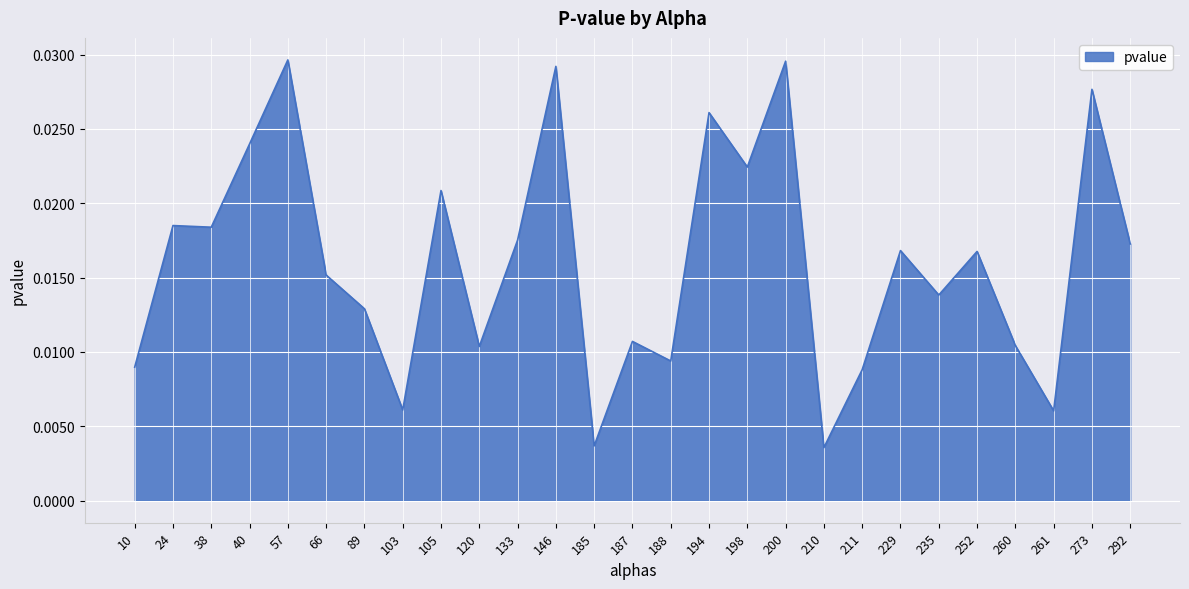

Which has a higher value, 273 or 200?

200